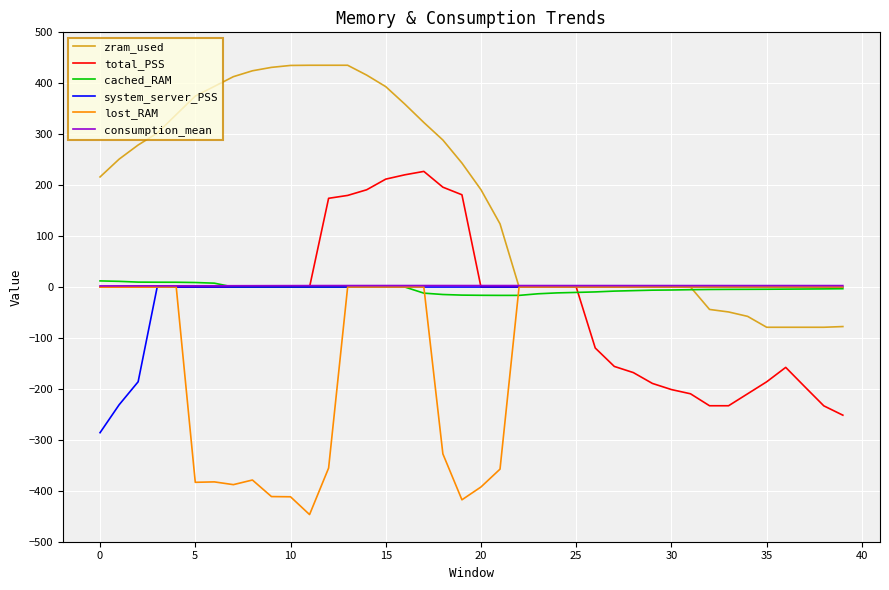

Which series has the largest total across all categories?

zram_used